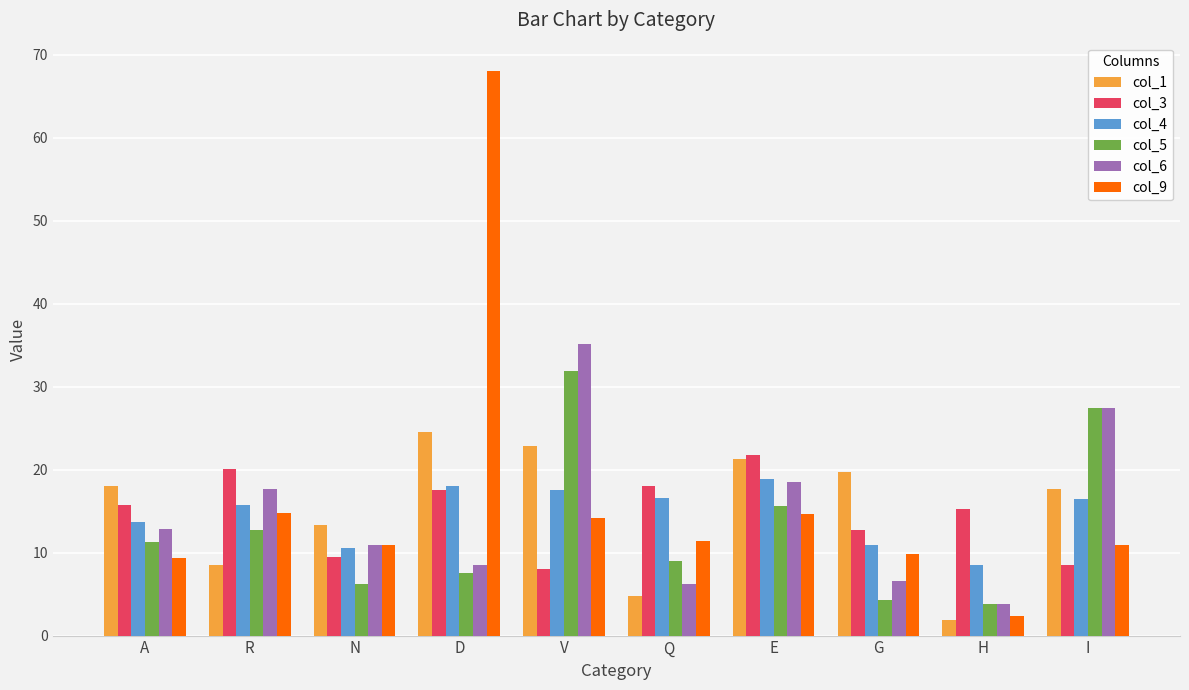

What position from the left is G?

8